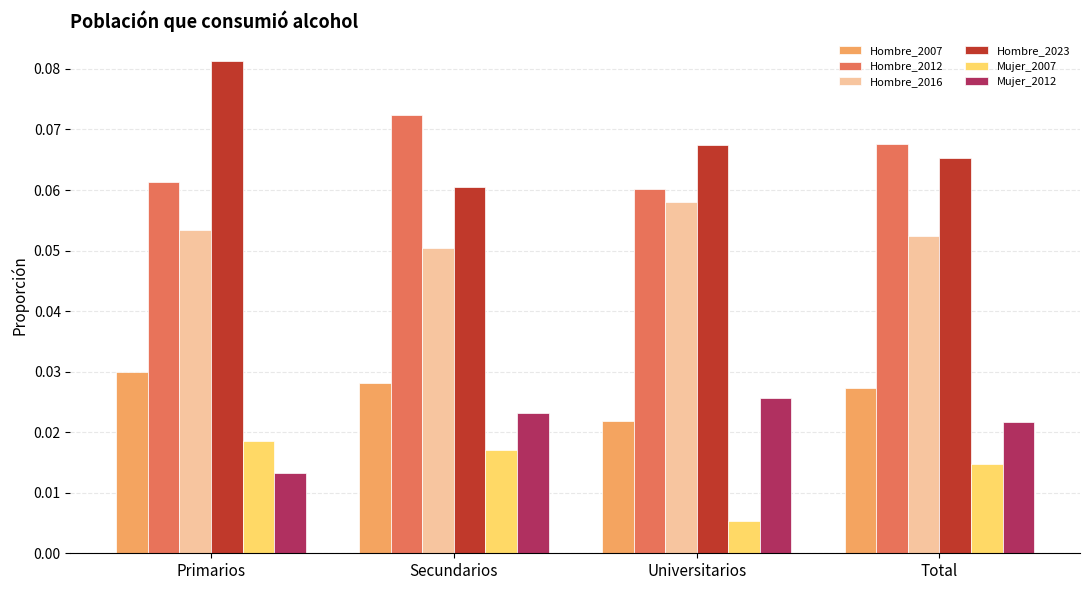

At which label does Hombre_2007 reach its minimum?

Universitarios